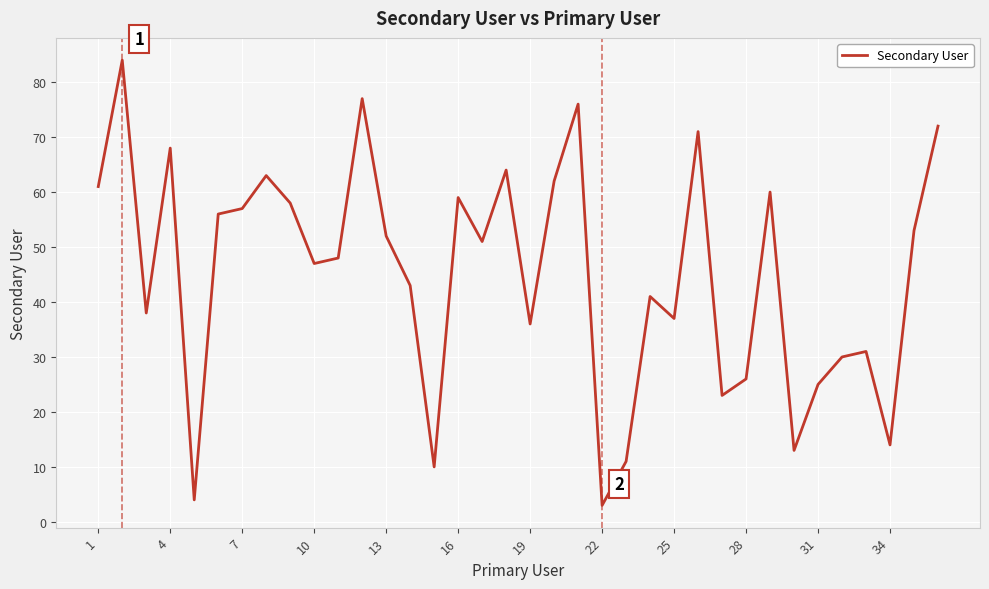

What is the minimum value shown in the chart?

3